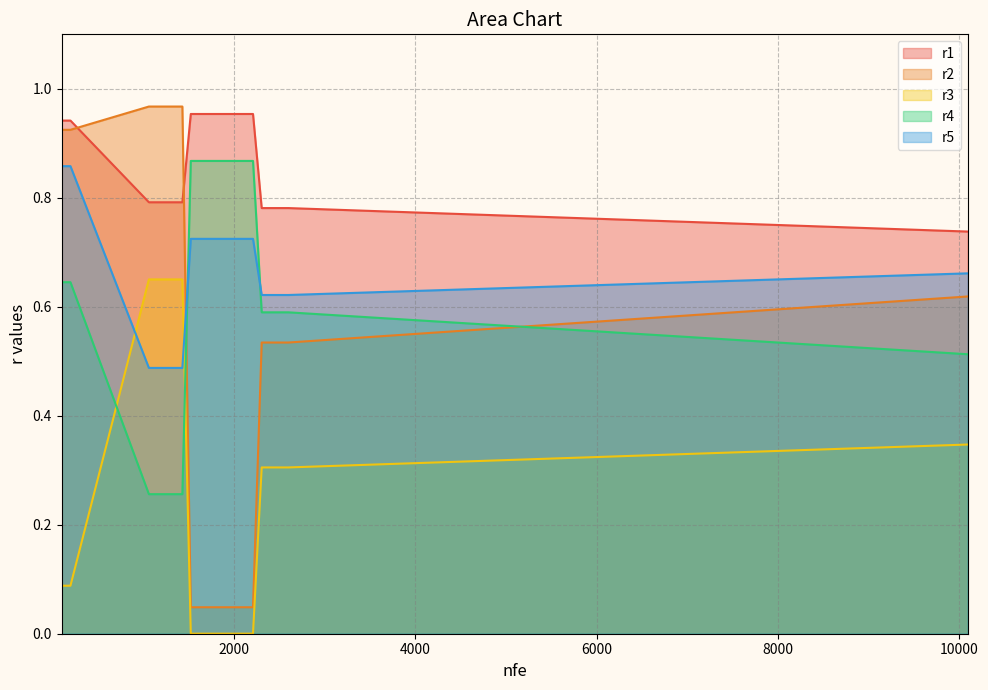

How many lines are shown in the chart?

5